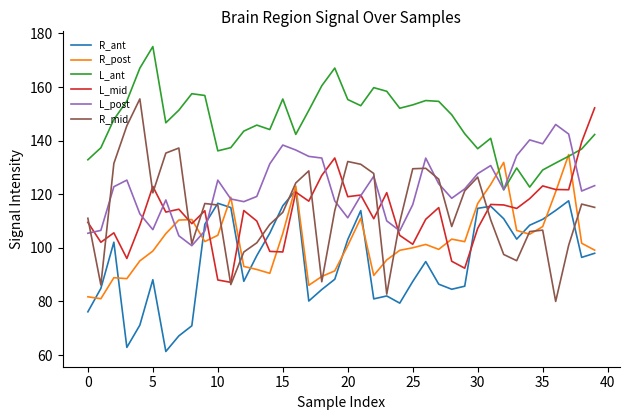

What is the difference between the maximum and minimum values in the L_post series?

45.2